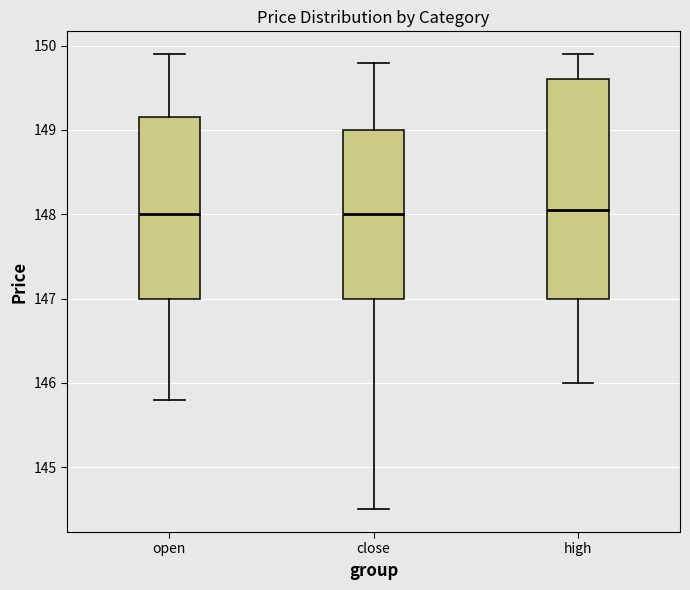

Reading left to right, read every box against the y-axis: the position of its median line, the range the box covers, and the ends of its whiskers. The values are not printed on the chart, so give them approximately, as read against the axis.

open: median 148.0, box 147.0 to 149.2, whiskers 145.8 to 149.9
close: median 148.0, box 147.0 to 149.0, whiskers 144.5 to 149.8
high: median 148.1, box 147.0 to 149.6, whiskers 146.0 to 149.9